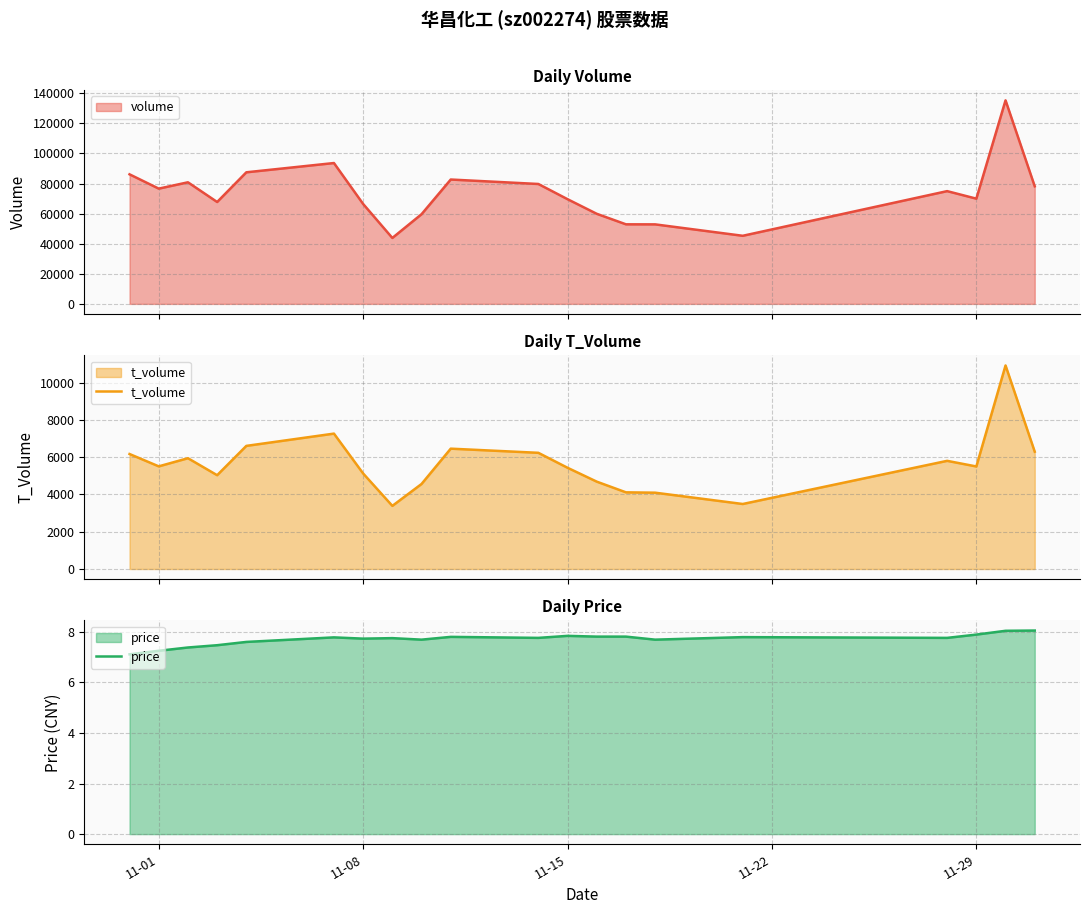

The price series shows 13.6 at 11-15. True or false?

False